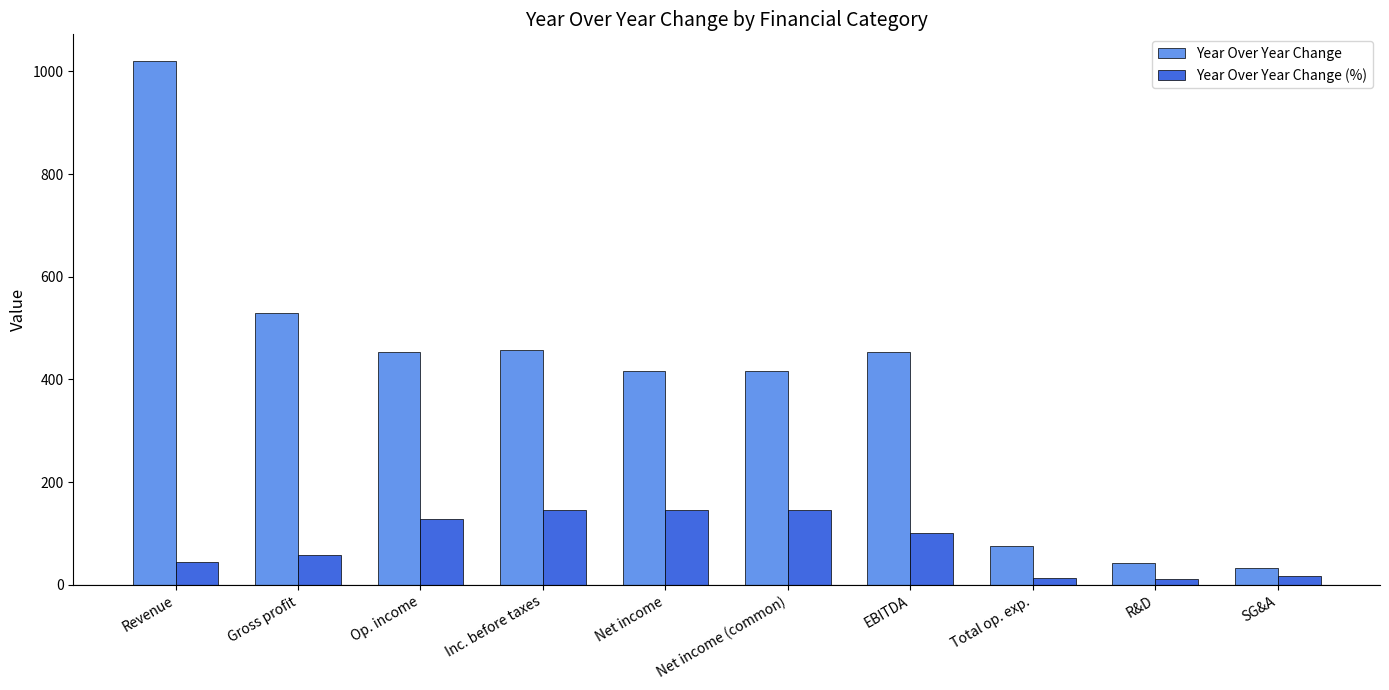

True or false: Year Over Year Change (%) has a value of 17.6 at SG&A.

True